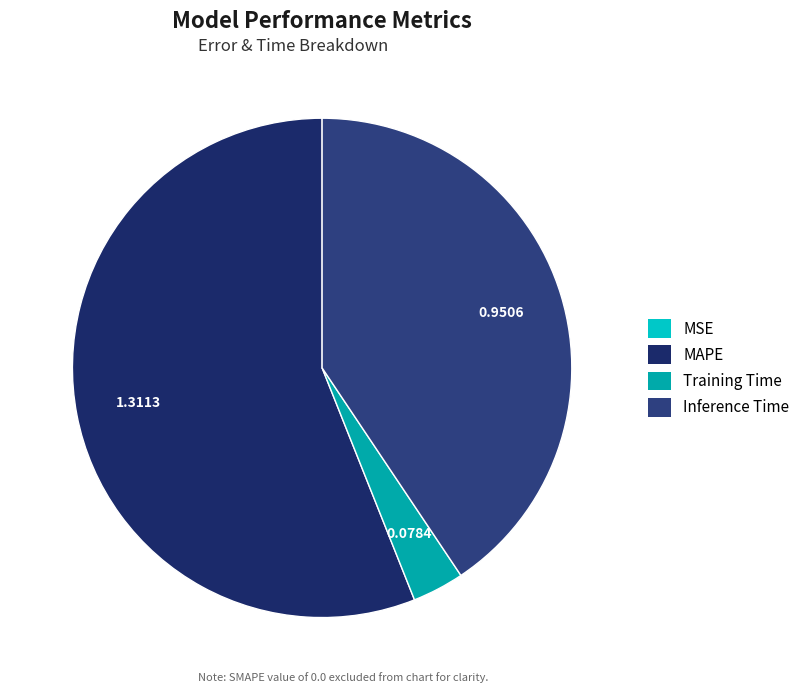

How many segments does this pie chart have?

4